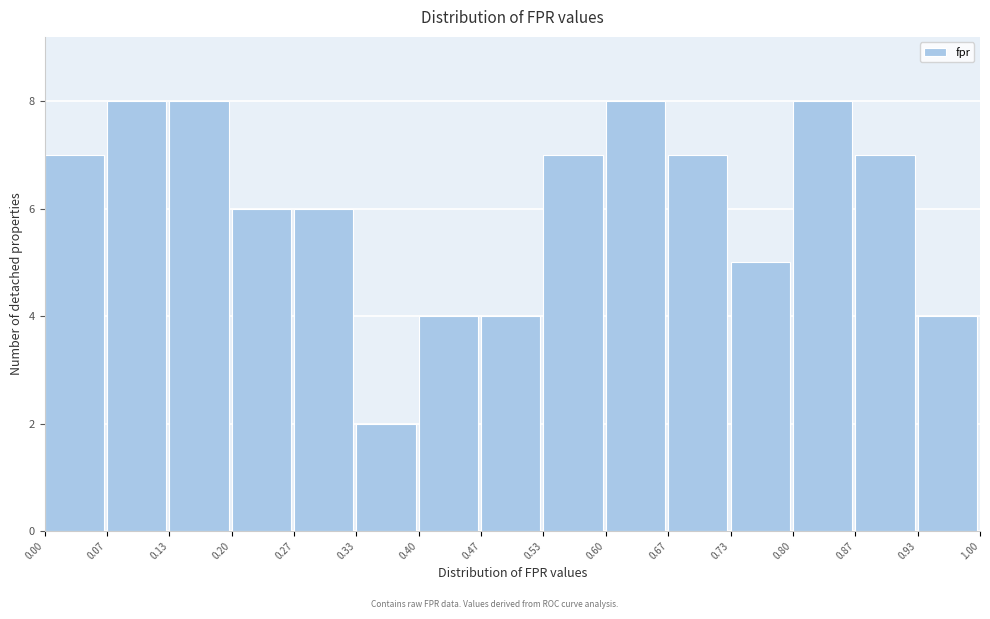

What is the height of the bar covering 0.40 to 0.47 on the x-axis? The values are not printed on the chart, so give them approximately, as read against the axis.

4